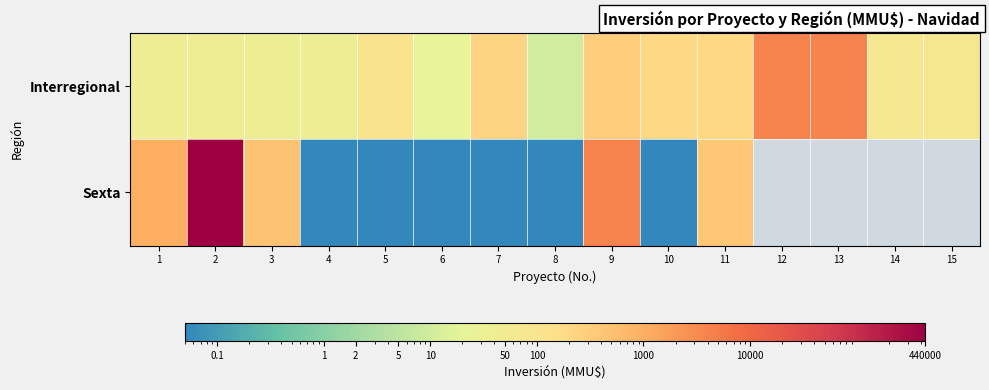

At how many categories does at least one series exceed 321389?

1